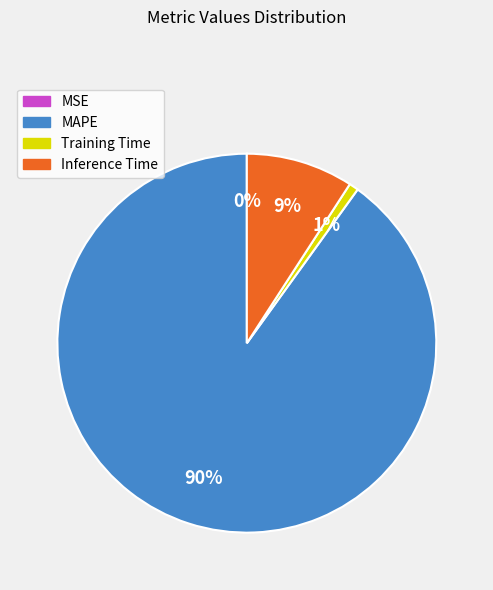

Combined, do Training Time and MAPE account for over 50%?

Yes